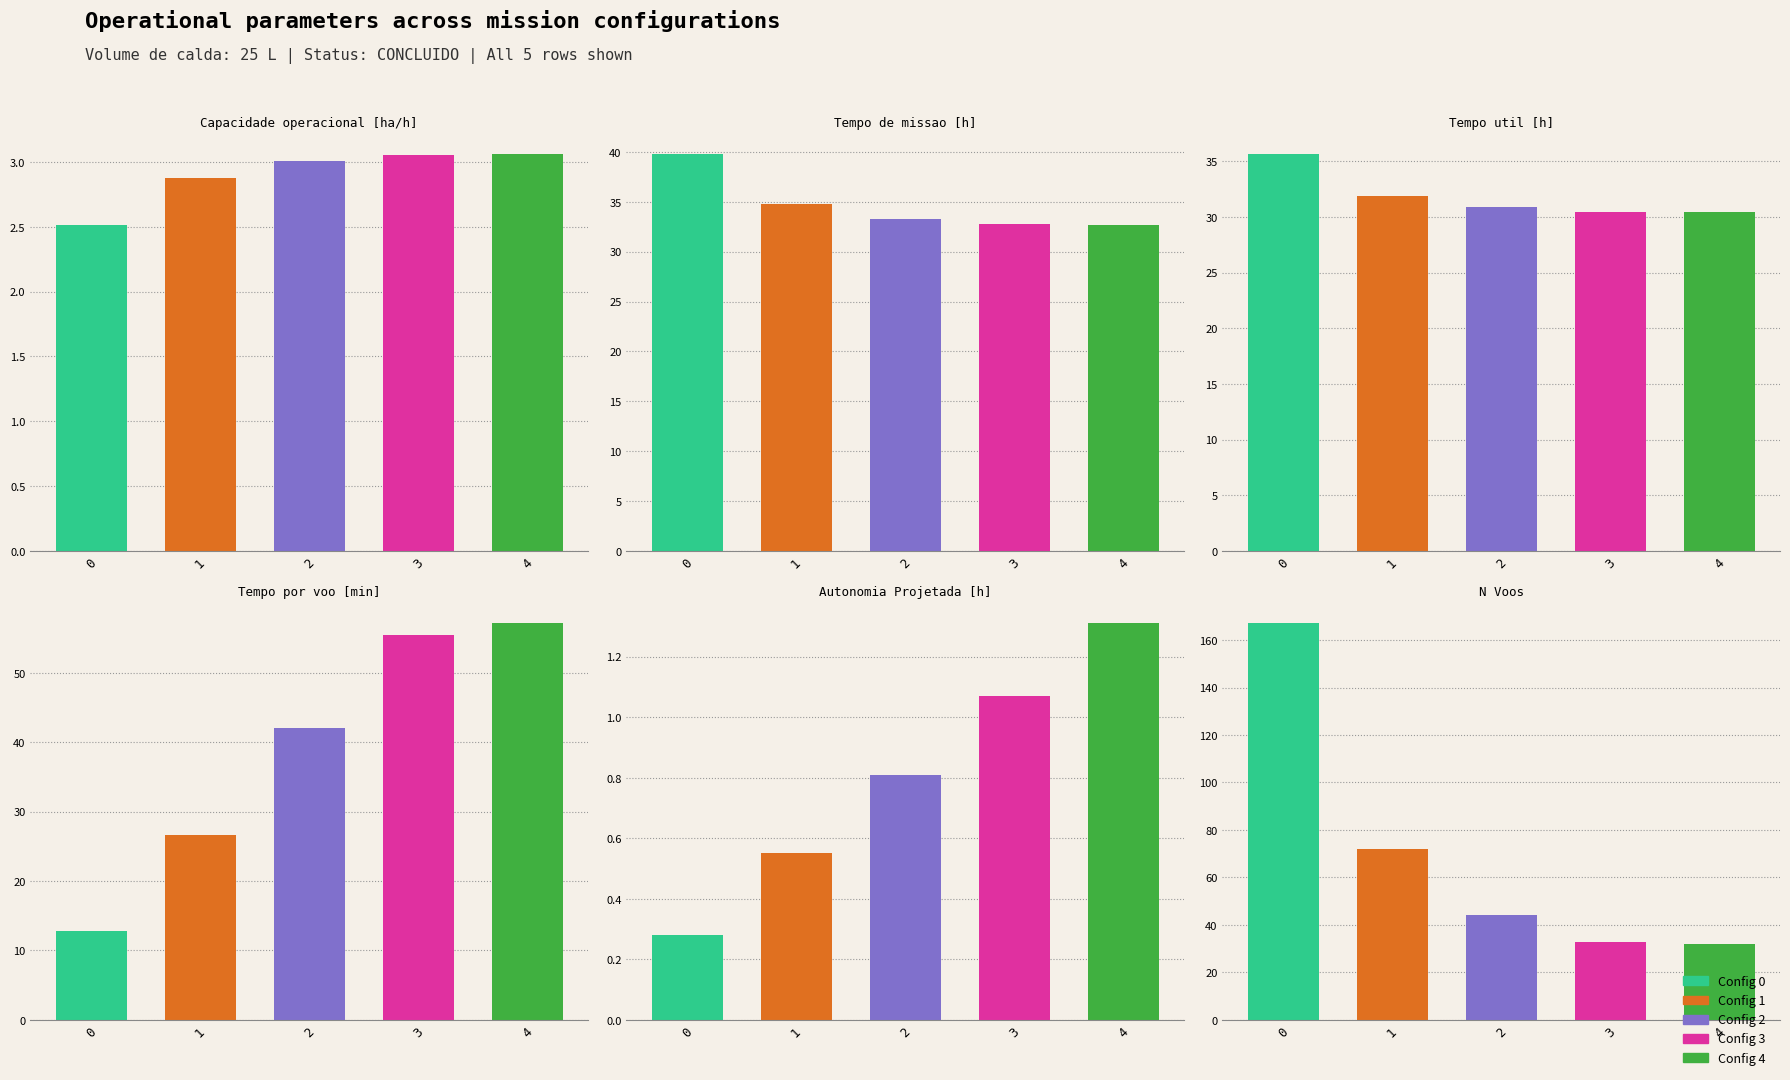

Reading left to right, what are all the values shown in this chart?

Capacidade operacional [ha/h]: 2.5	2.9	3.0	3.1	3.1
Tempo de missao [h]: 39.8	34.7	33.3	32.7	32.7
Tempo util [h]: 35.6	31.9	30.9	30.5	30.5
Tempo por voo [min]: 12.8	26.6	42.1	55.4	57.1
Autonomia Projetada [h]: 0.3	0.6	0.8	1.1	1.3
N Voos: 167.0	72.0	44.0	33.0	32.0